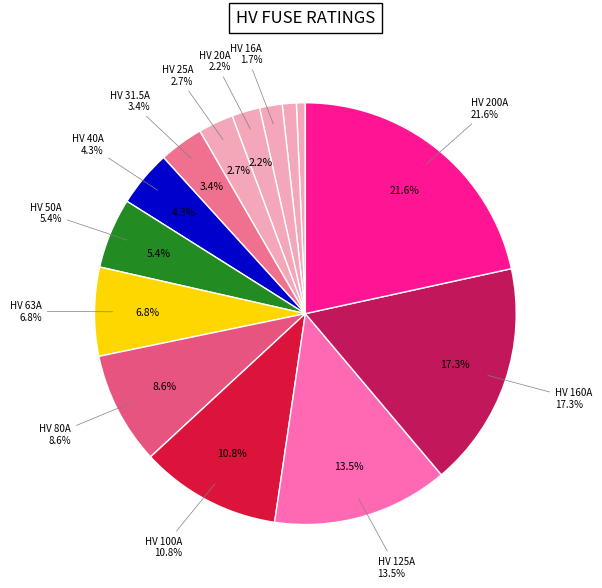

Is it true that HV 10A is 1% of the pie?

True